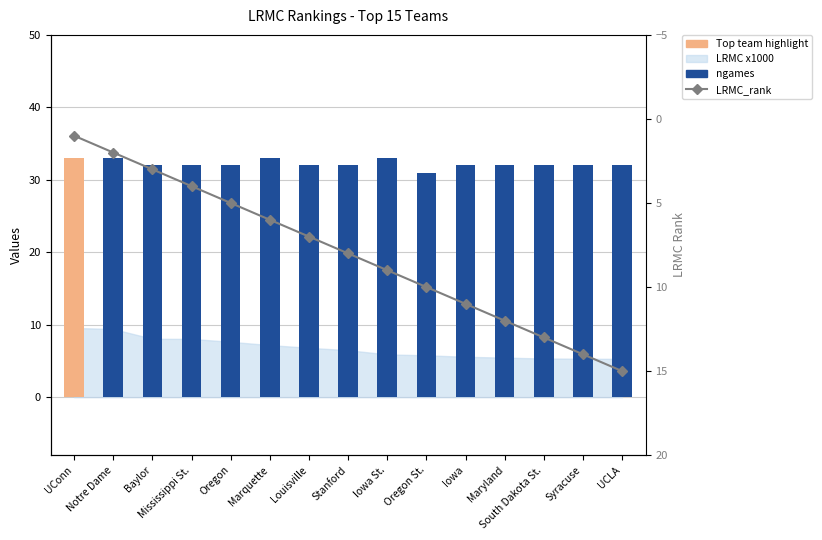

How many bars are there in total?

30